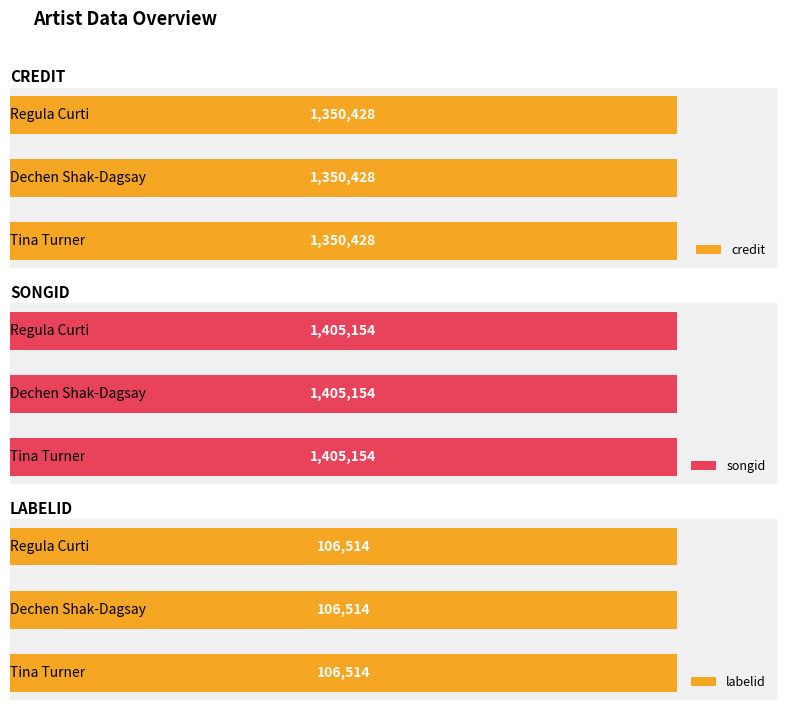

True or false: credit has a value of 1350428 at Tina Turner.

True